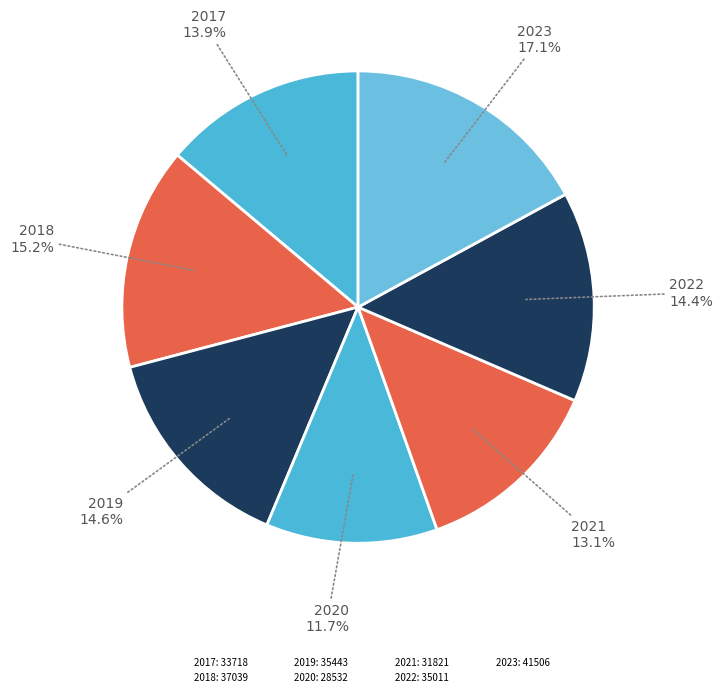

Count the number of slices in the pie.

7